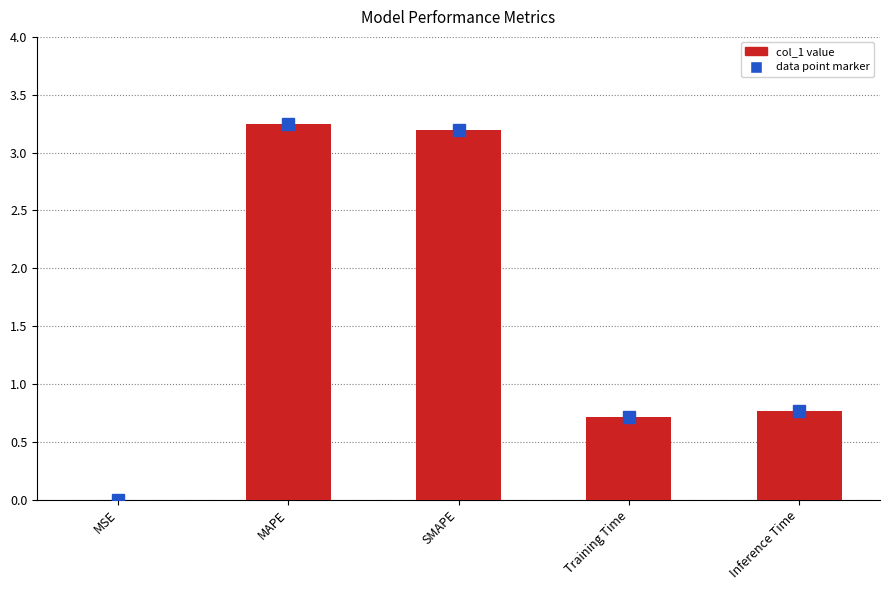

Which category has the highest value across all series?

MAPE